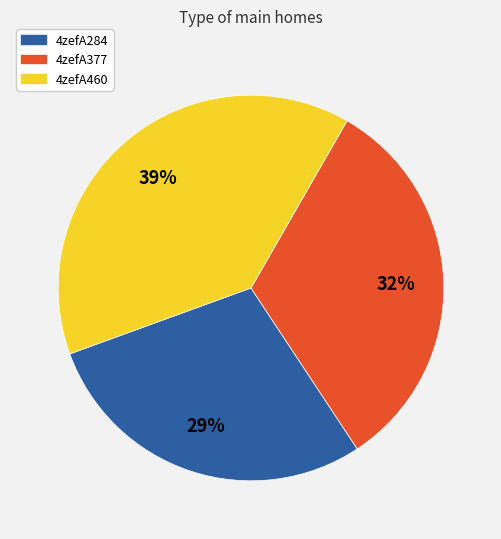

Count the number of slices in the pie.

3